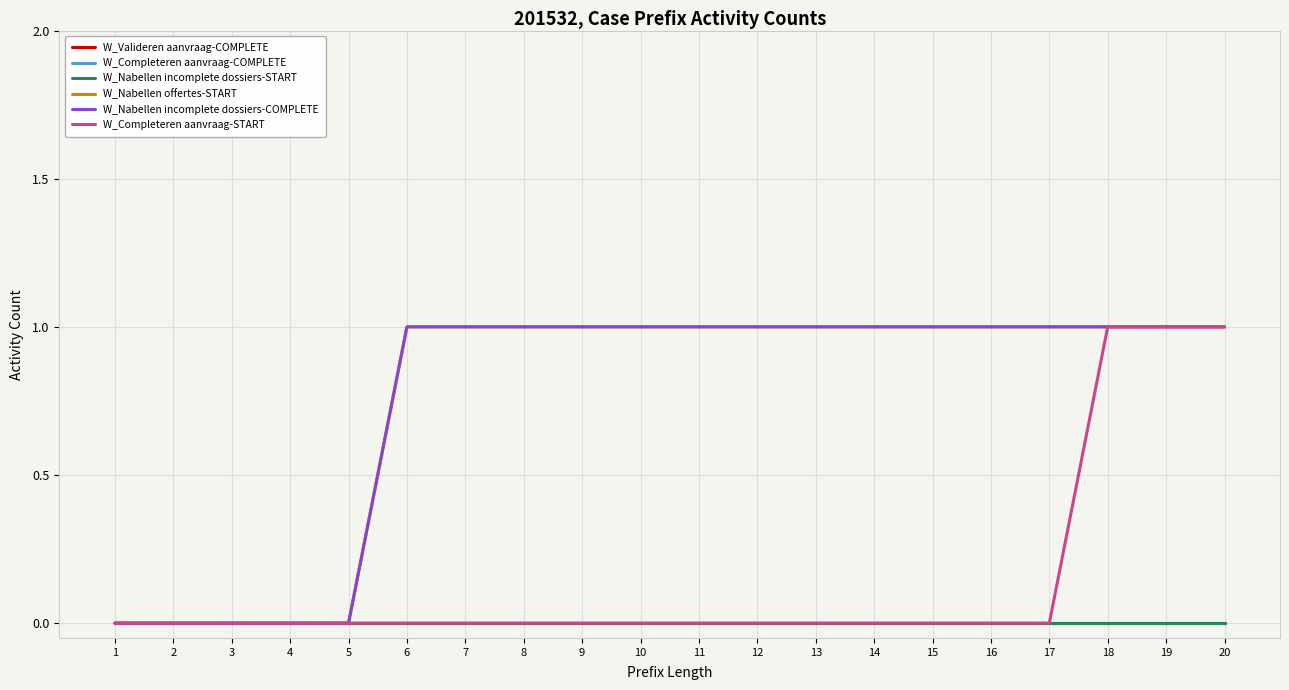

Is this an area chart (filled region under the line)?

No